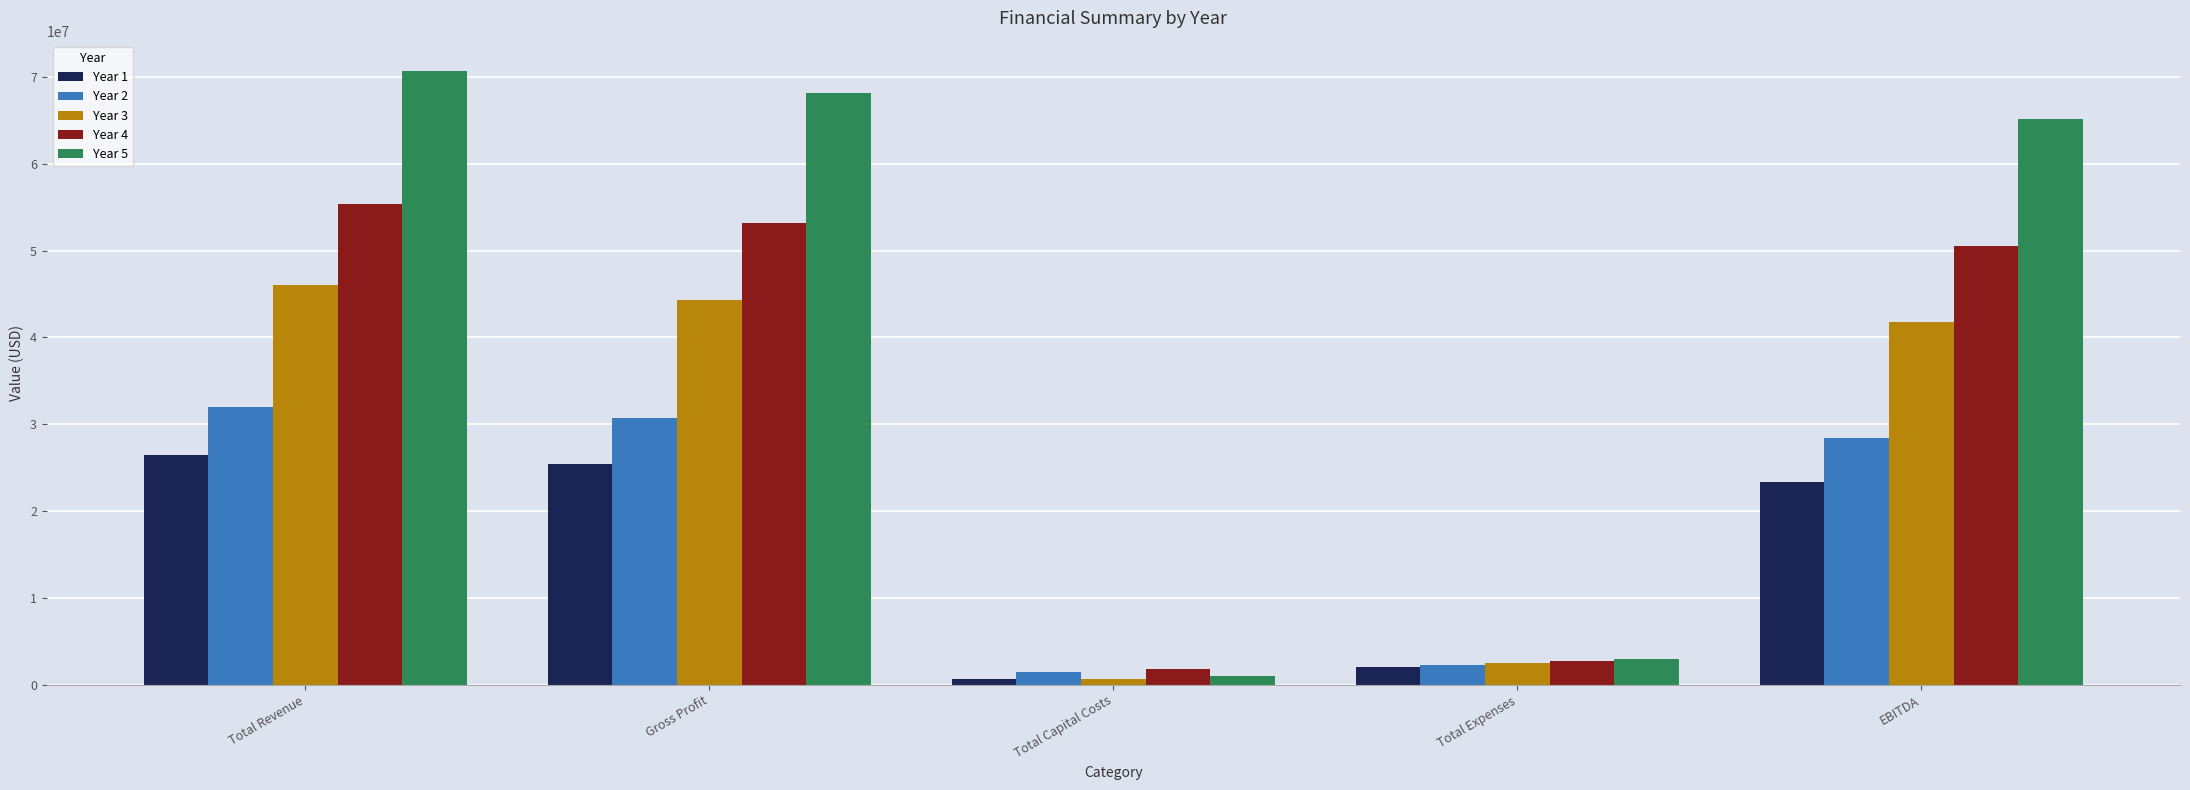

Which series has the widest spread of values?

Year 5